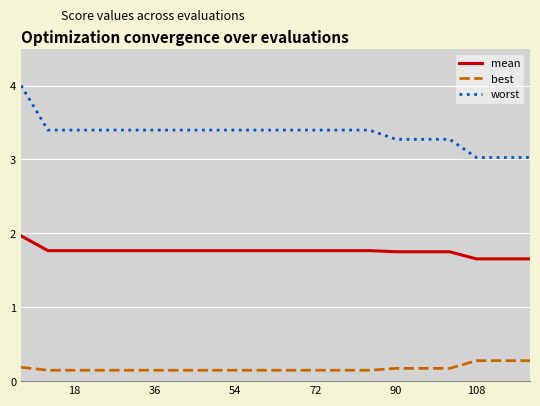

Rank the series by their maximum value, from lowest to highest.

best, mean, worst